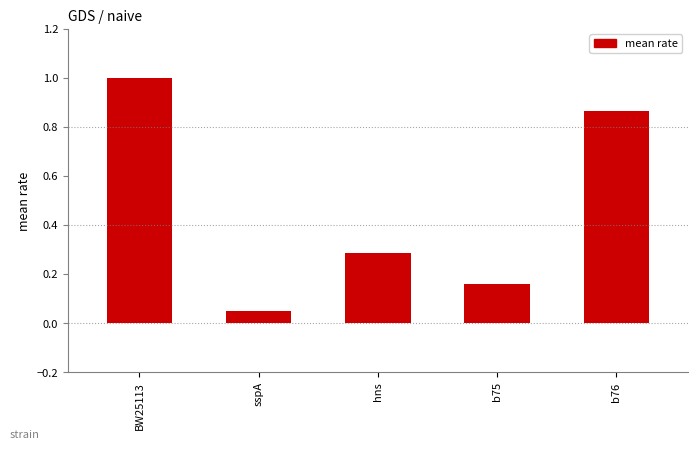

Which has a higher value, hns_565_naive or BW25113_565_naive?

BW25113_565_naive